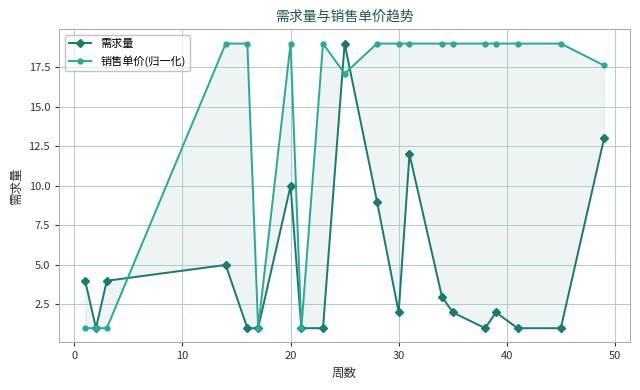

True or false: 销售单价(归一化) has a value of 19.0 at 30.

True